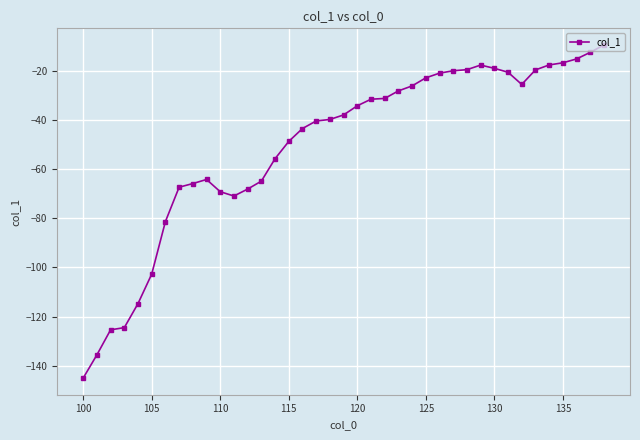

What is the sum of all values?

-1975.1